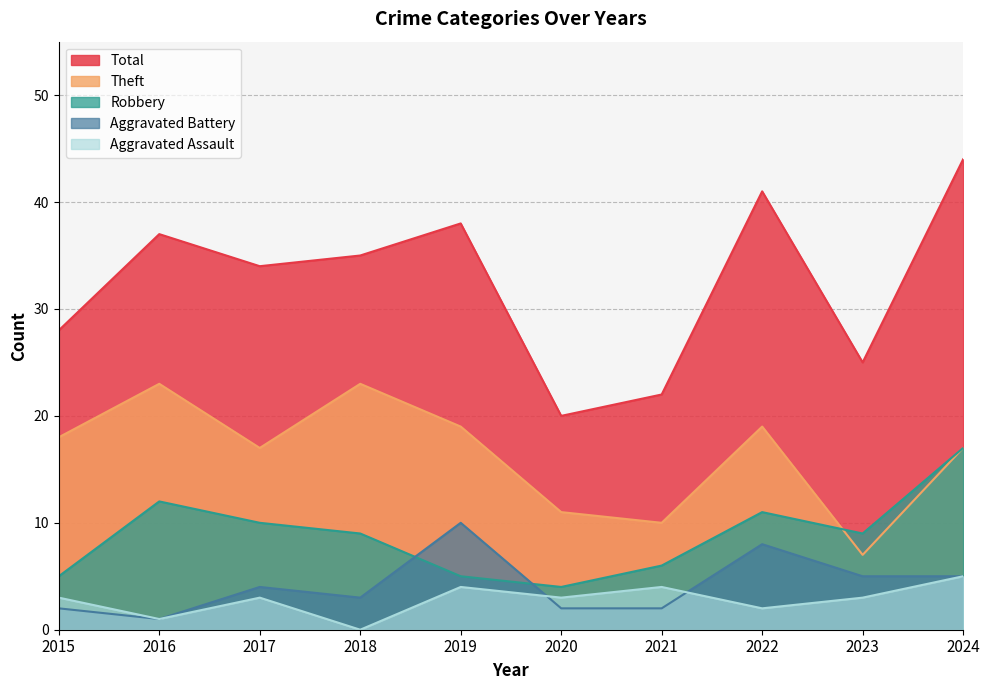

List the labels in order of Total value, largest first.

2024, 2022, 2019, 2016, 2018, 2017, 2015, 2023, 2021, 2020